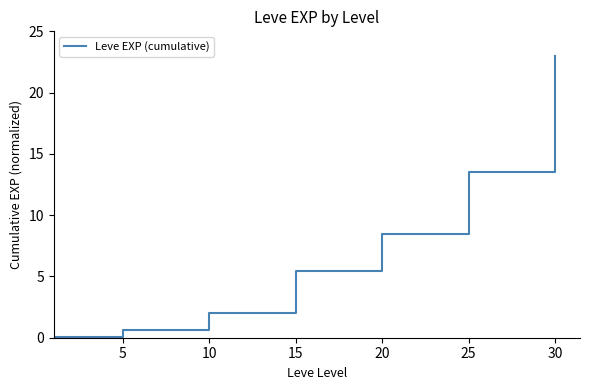

What is the sum of all values?

53.1